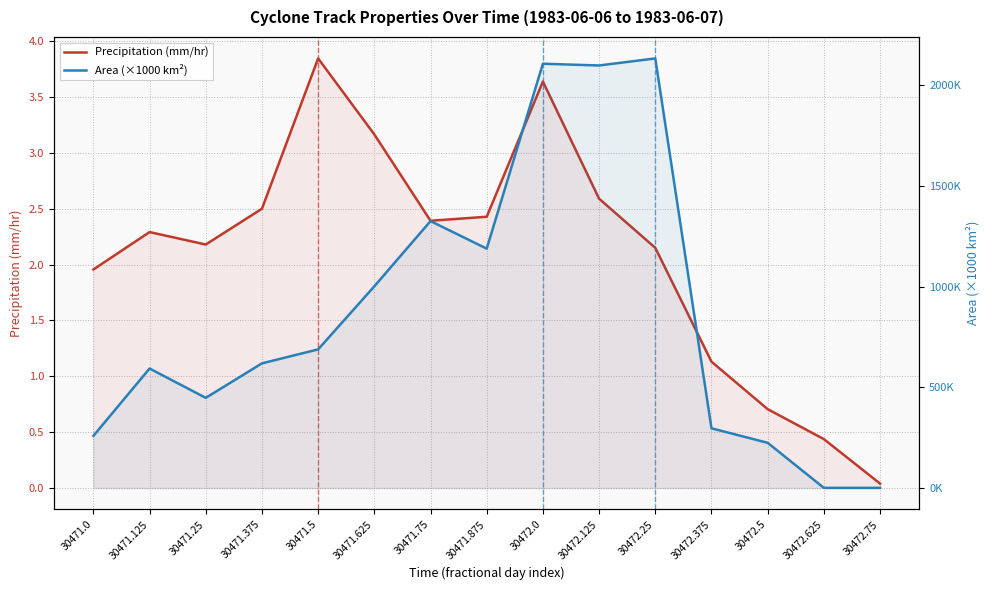

Which series has the largest total across all categories?

Area (×1000 km²)